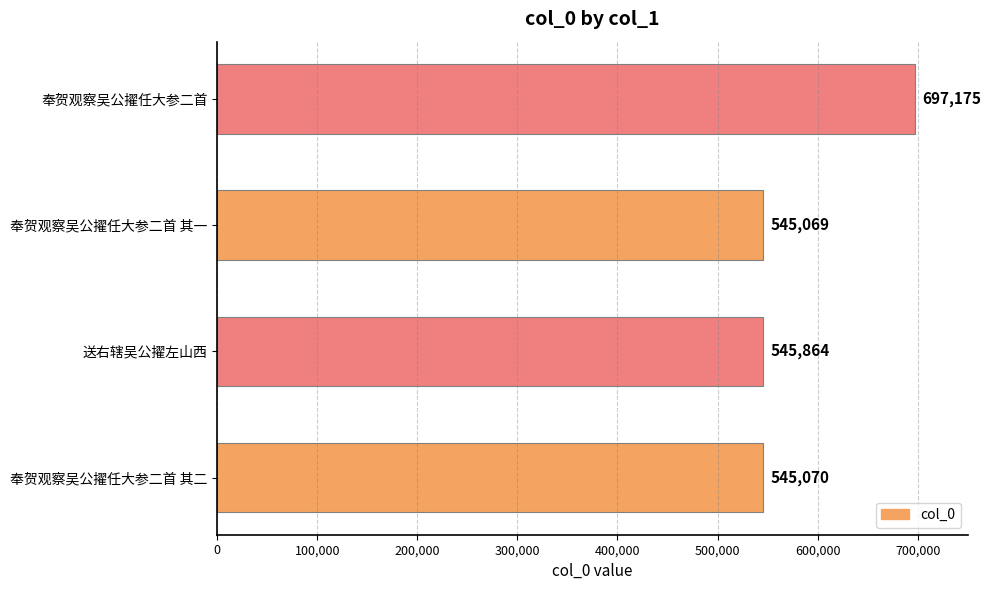

The chart shows a value of 545864 at 送右辖吴公擢左山西. True or false?

True